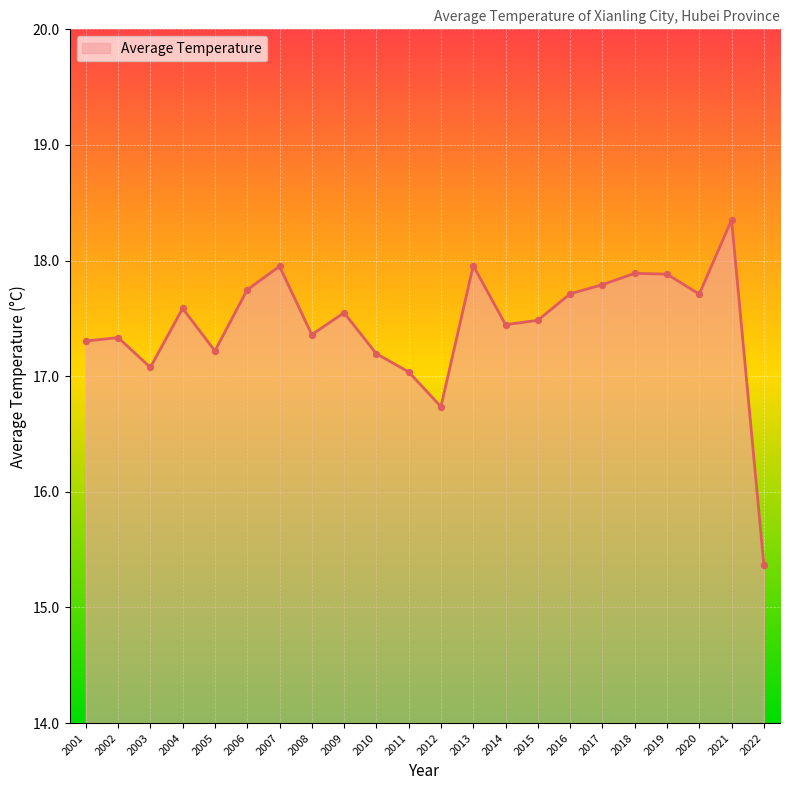

Which has a higher value, 2016 or 2003?

2016